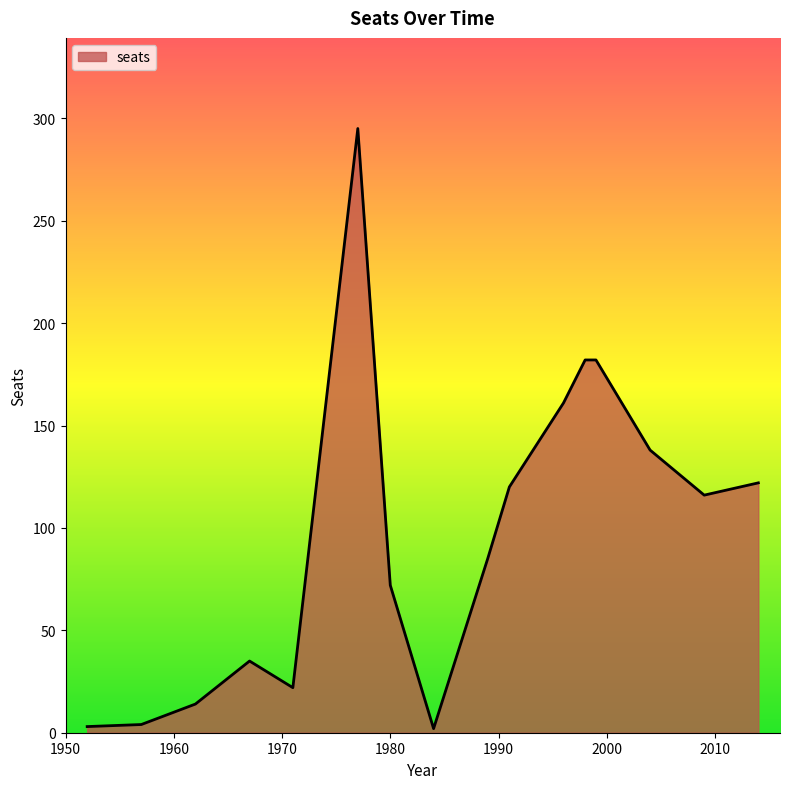

Count the number of data series in this chart.

1